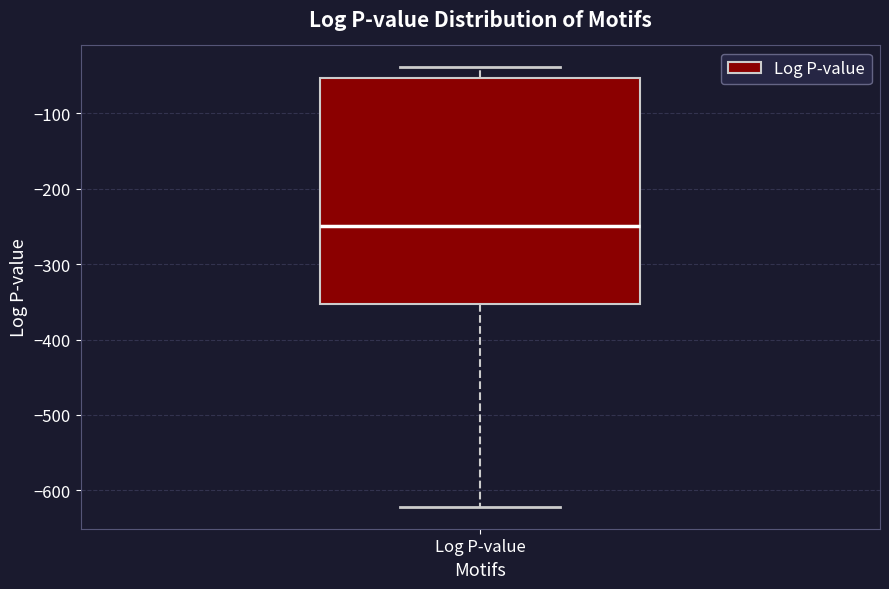

Transcribe this box plot: give where the median line is, the range the box spans, and where the two whiskers end, as read against the y-axis. The values are not printed on the chart, so give them approximately, as read against the axis.

median -250, box -350 to -50, whiskers -620 to -40